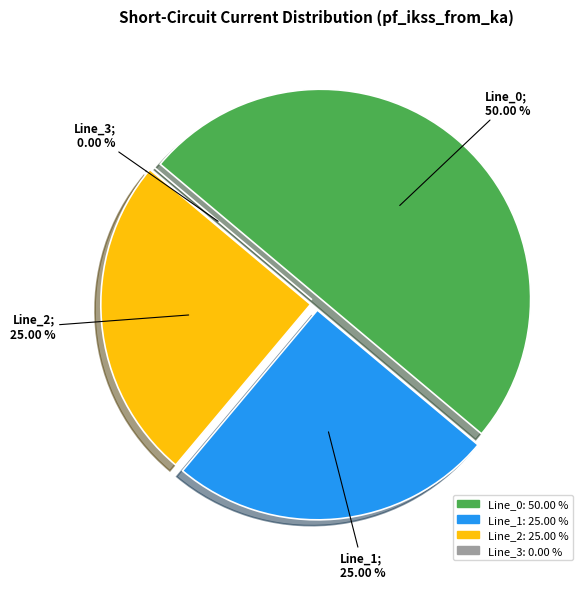

True or false: Line_1 accounts for 35% of the total.

False